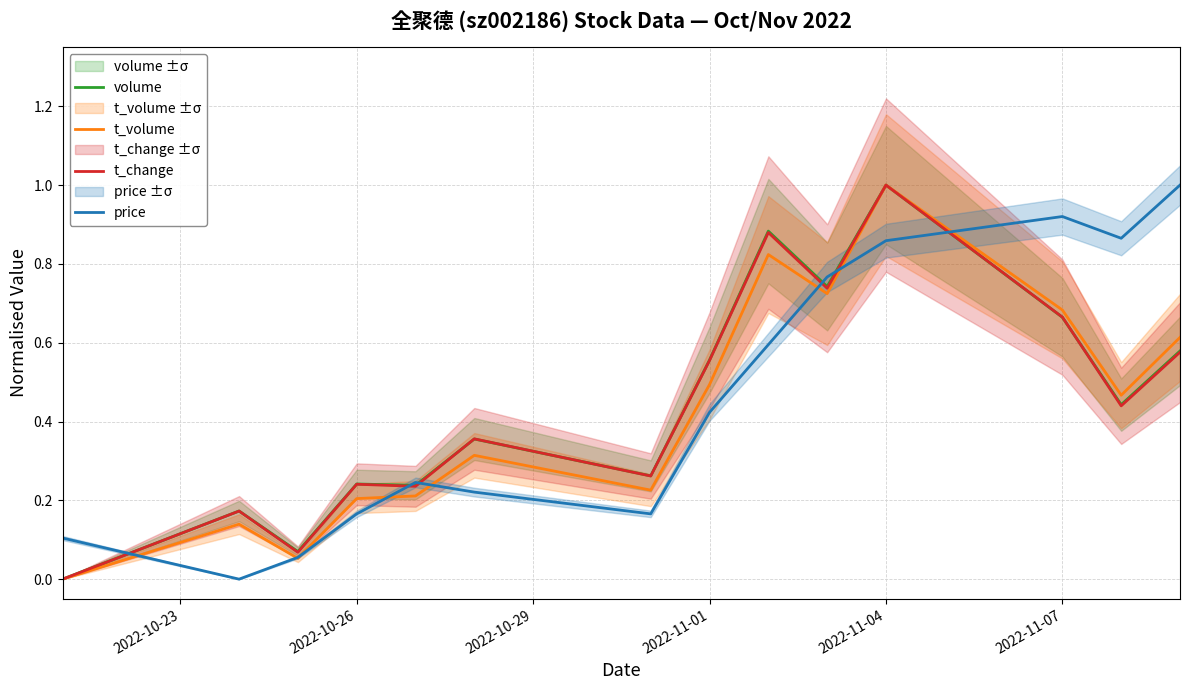

What is the difference between the maximum and second lowest values in the volume series?

0.9